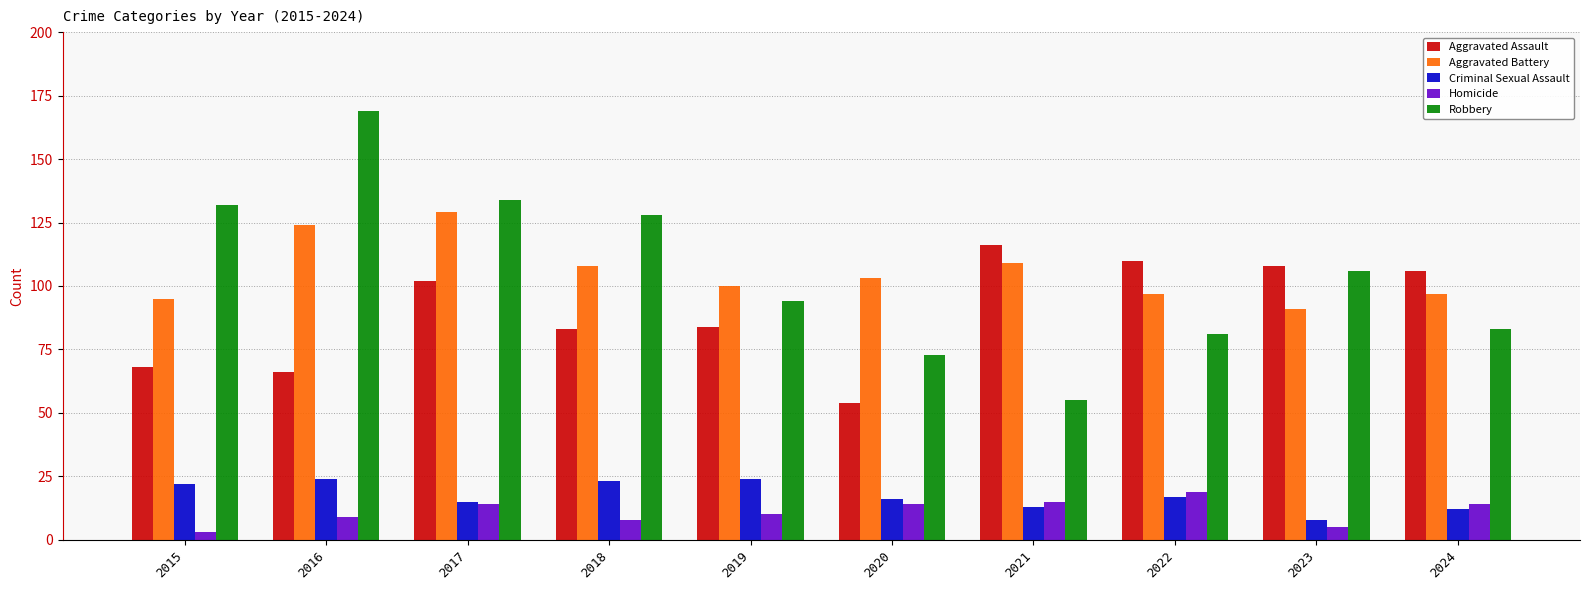

Rank the series by their maximum value, from lowest to highest.

Homicide, Criminal Sexual Assault, Aggravated Assault, Aggravated Battery, Robbery